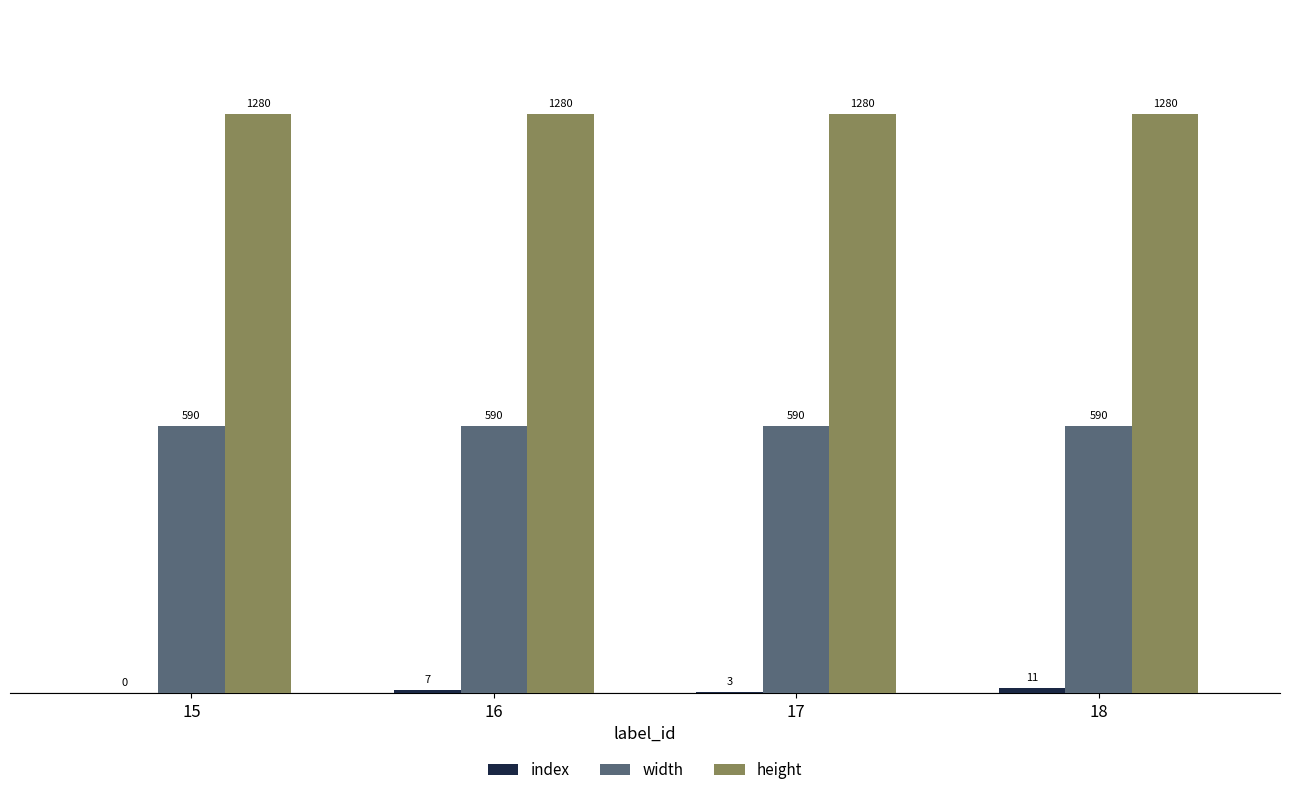

What value does the height series have at 15?

1280